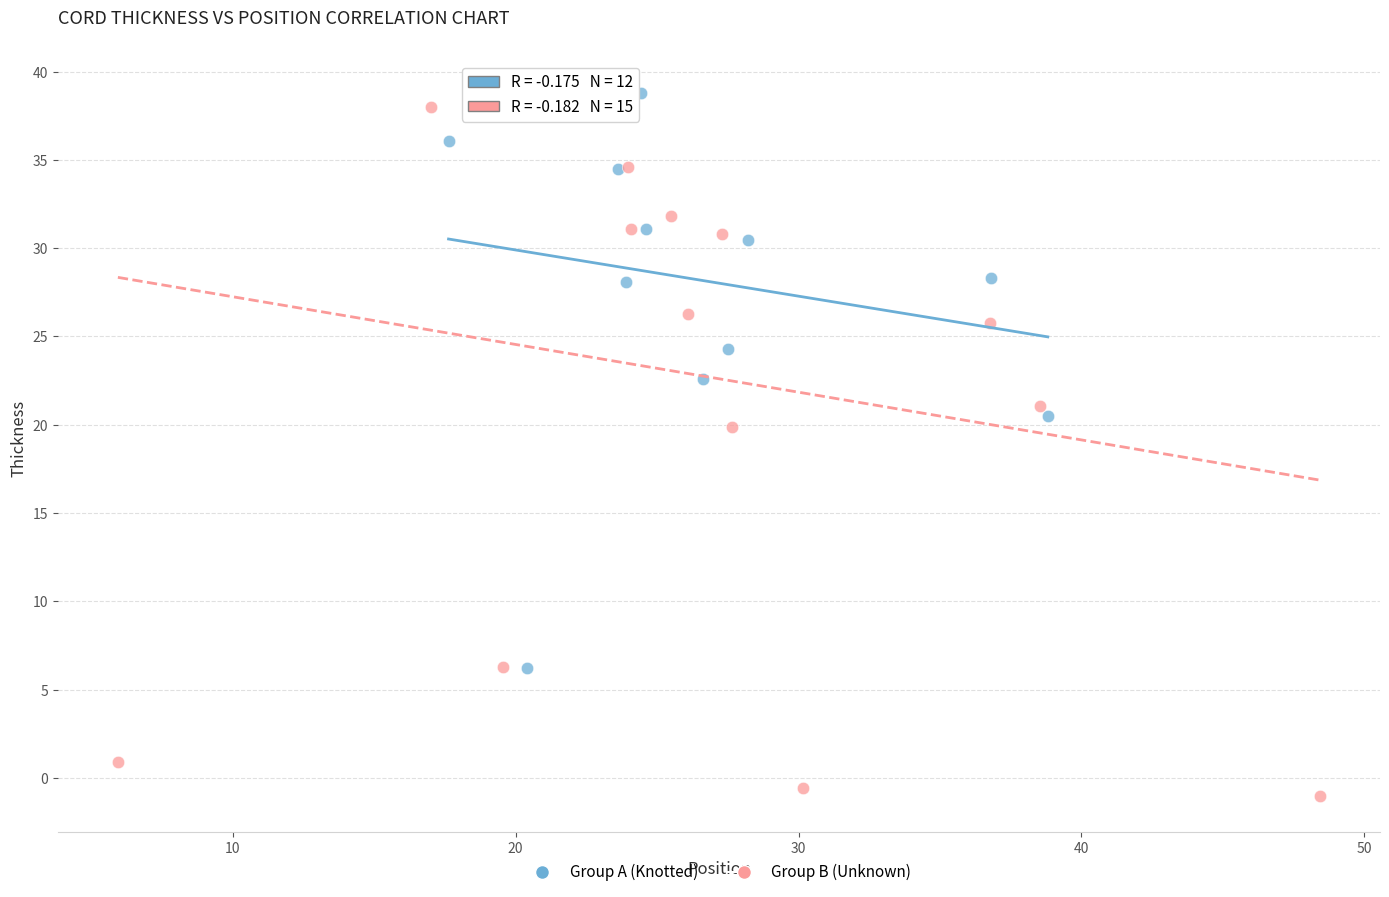

Which series has the largest Y range (max minus min)?

Group B (Unknown)